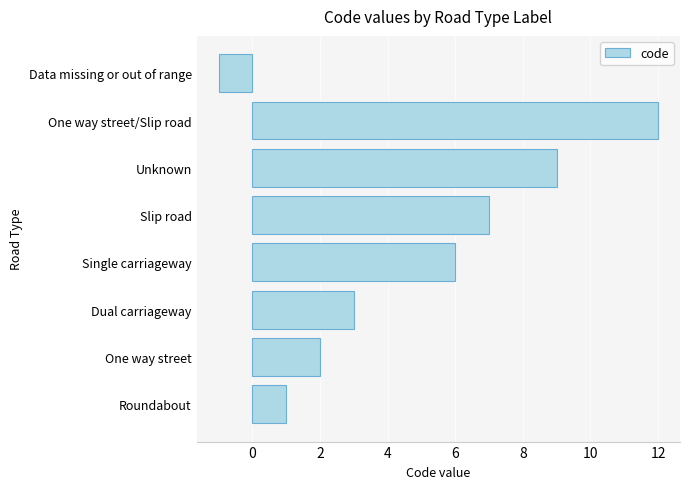

Which category has the lowest value across all series?

Data missing or out of range